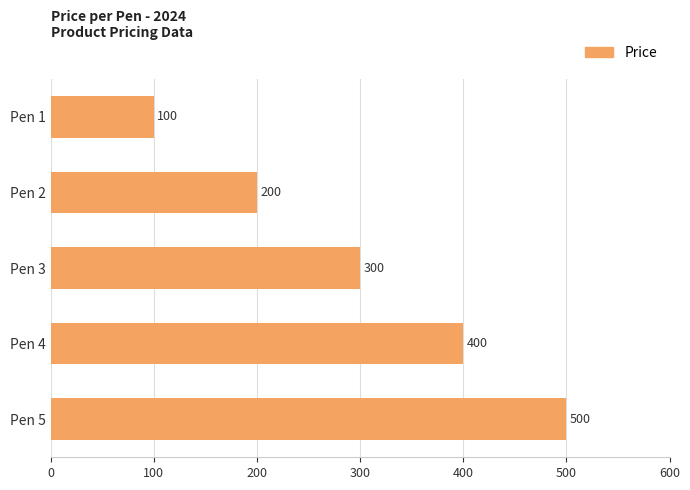

Which has a higher value, Pen 5 or Pen 2?

Pen 5